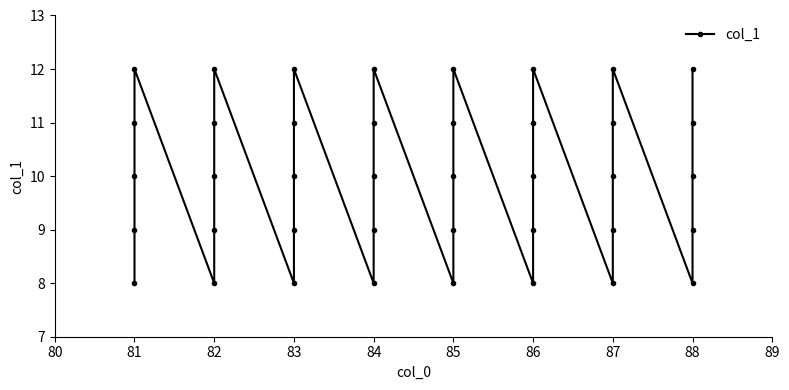

What is the average value?

10